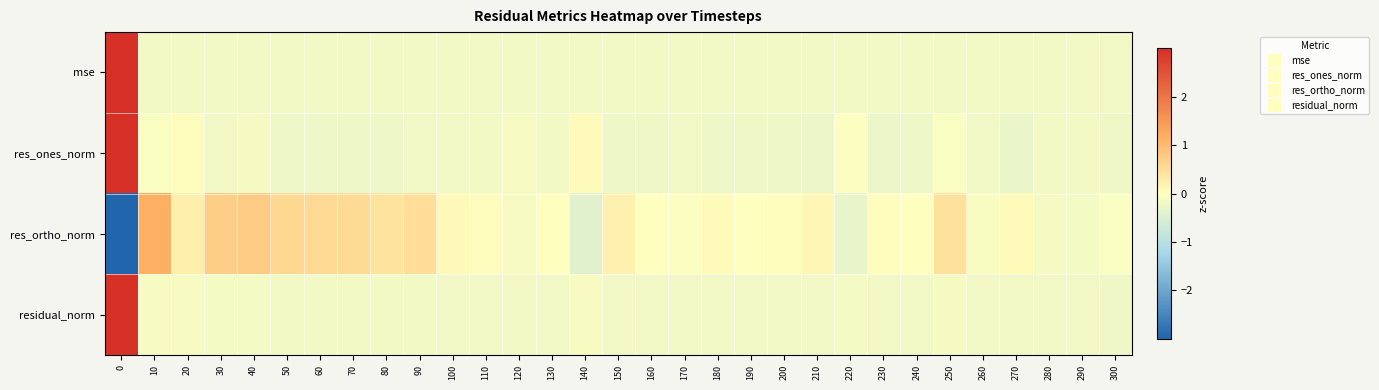

What is the total value across all series at 80?

-0.2